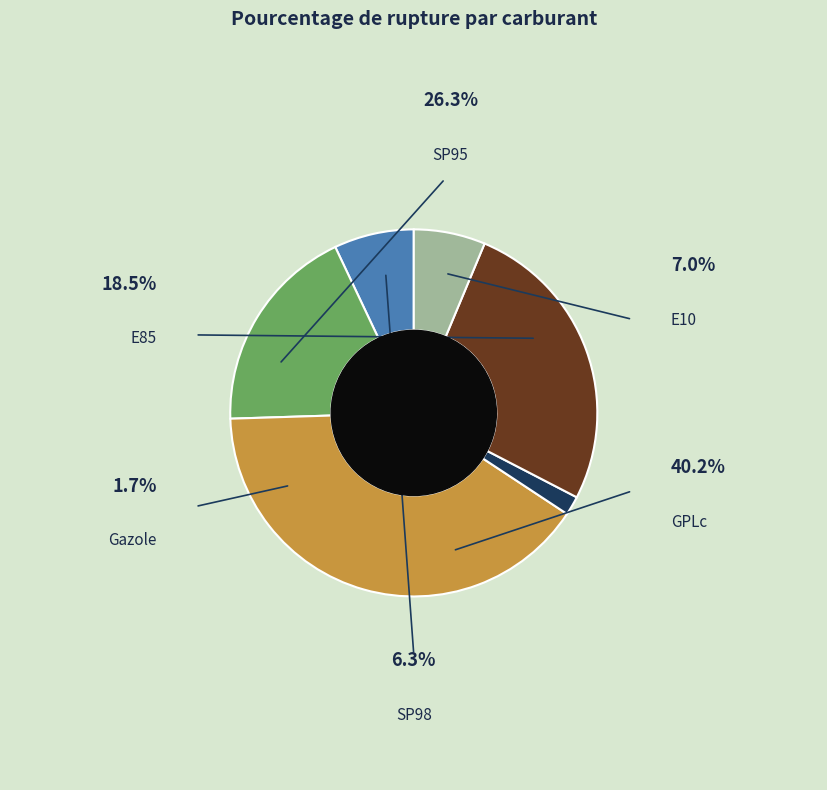

Is the sum of E85 and SP98 greater than half?

No